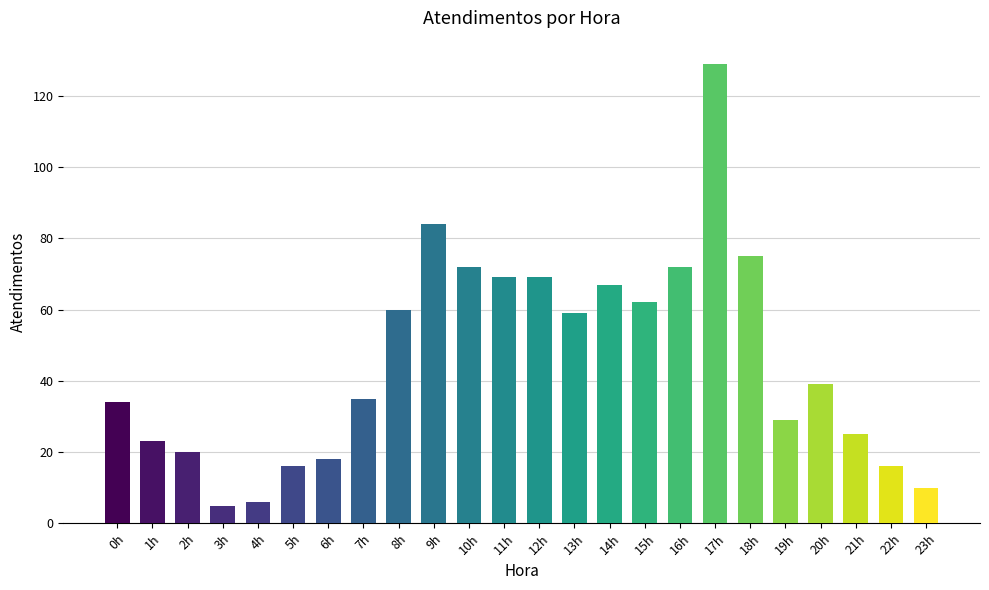

What is the greatest value displayed?

129